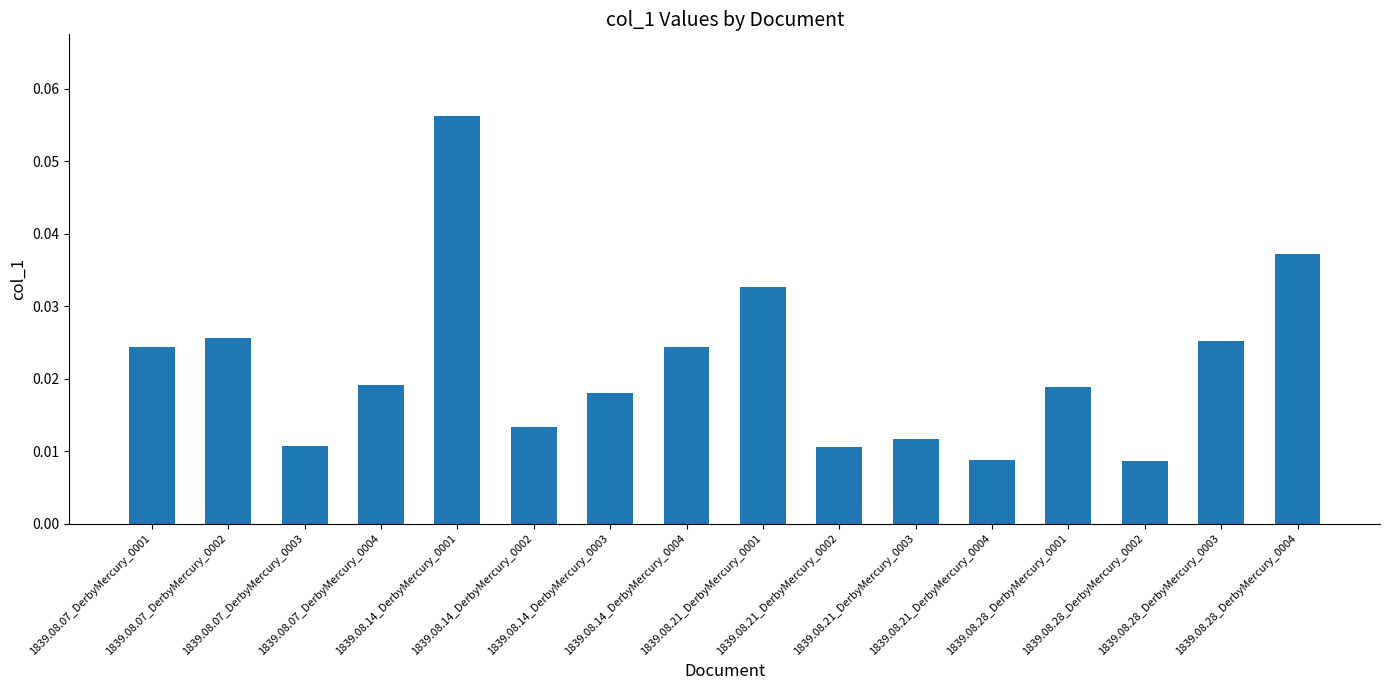

How many values are between 0 and 1?

16